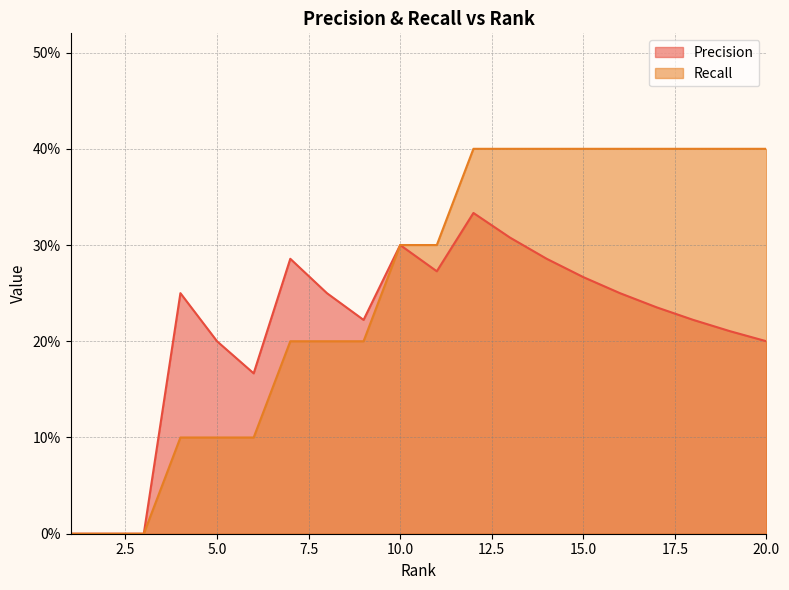

At which category does Precision reach its first local valley?

6